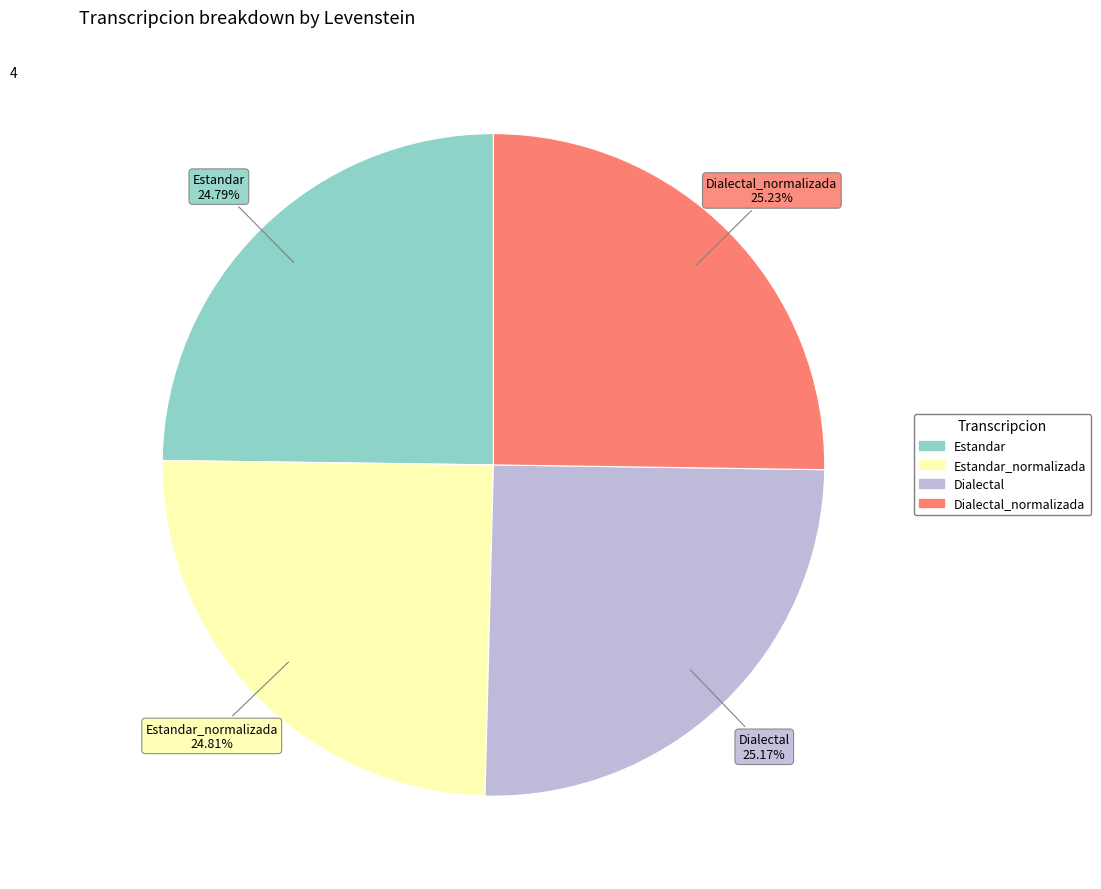

Does any single category account for the majority?

No